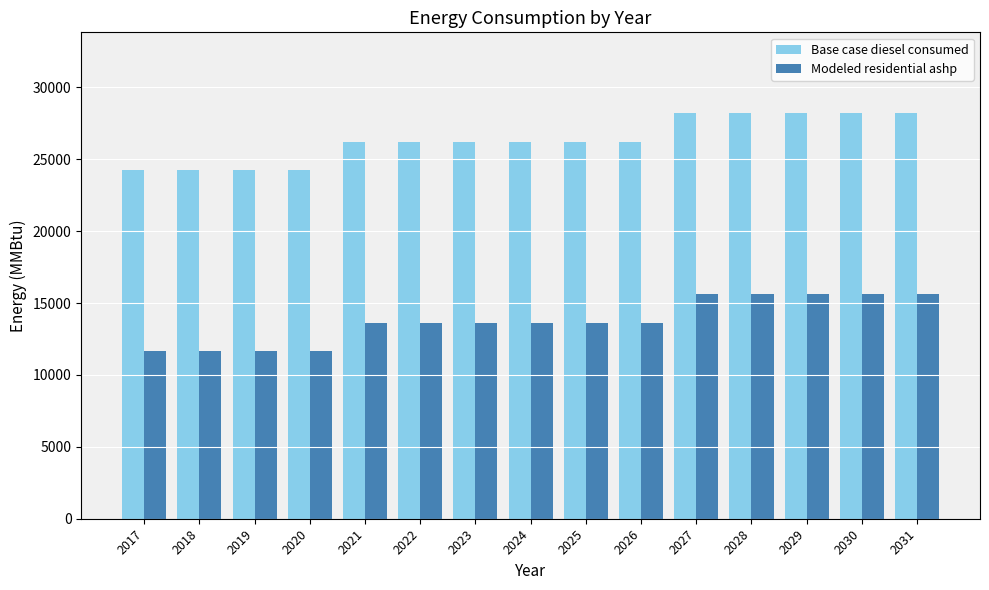

What is the minimum value shown in the chart?

11662.1